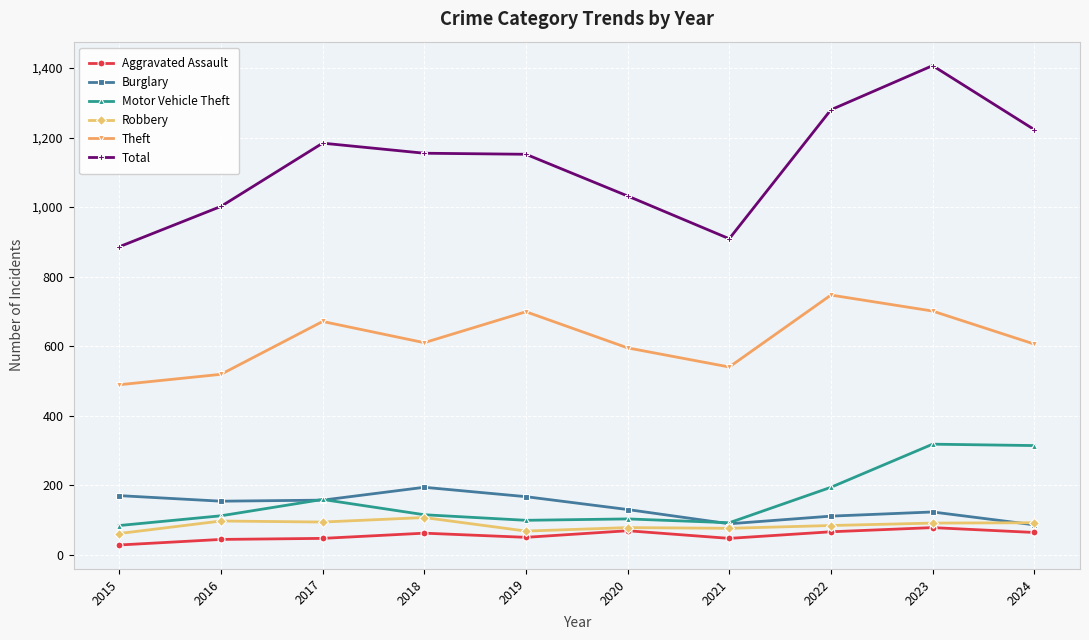

How many data points in Robbery are less than 91?

5